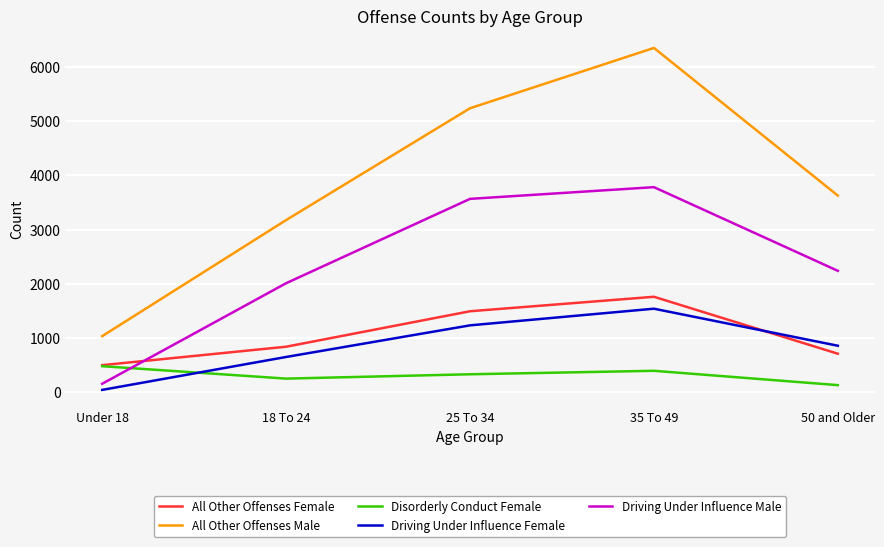

What position from the left is 25 To 34?

3